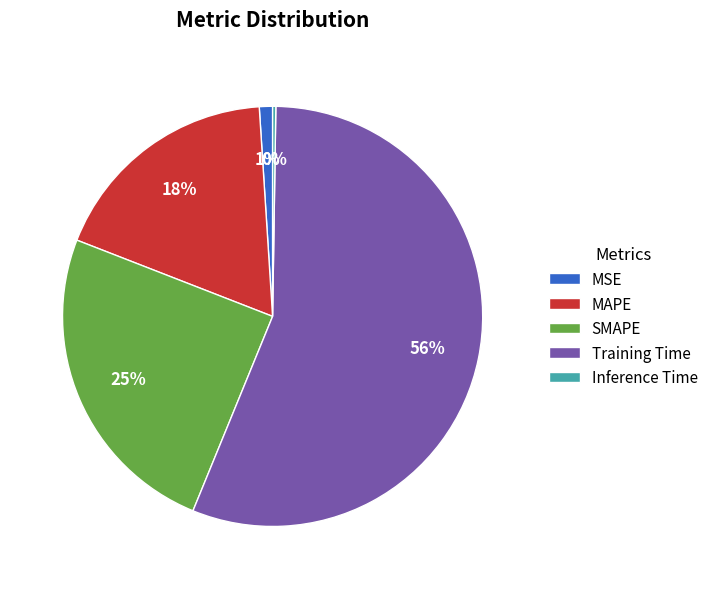

Is there any slice that represents more than half of the pie?

Yes